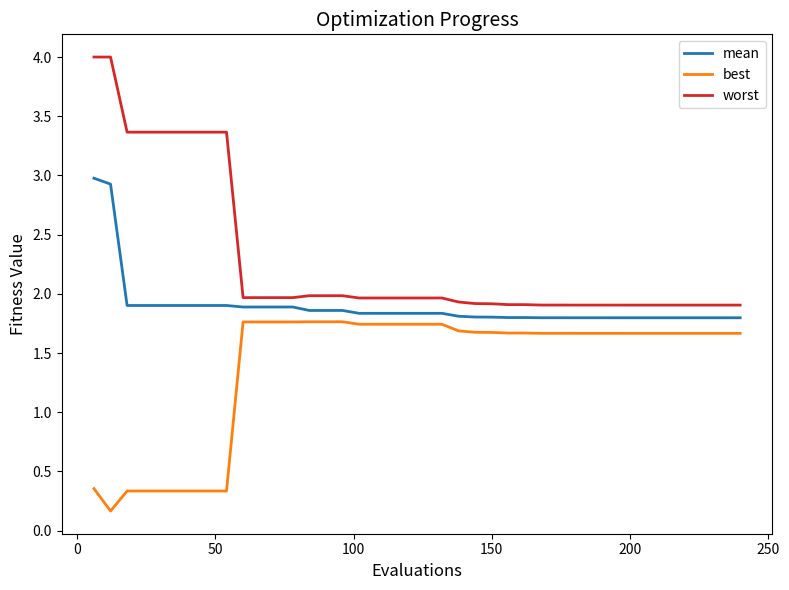

True or false: mean and worst cross at least once.

False